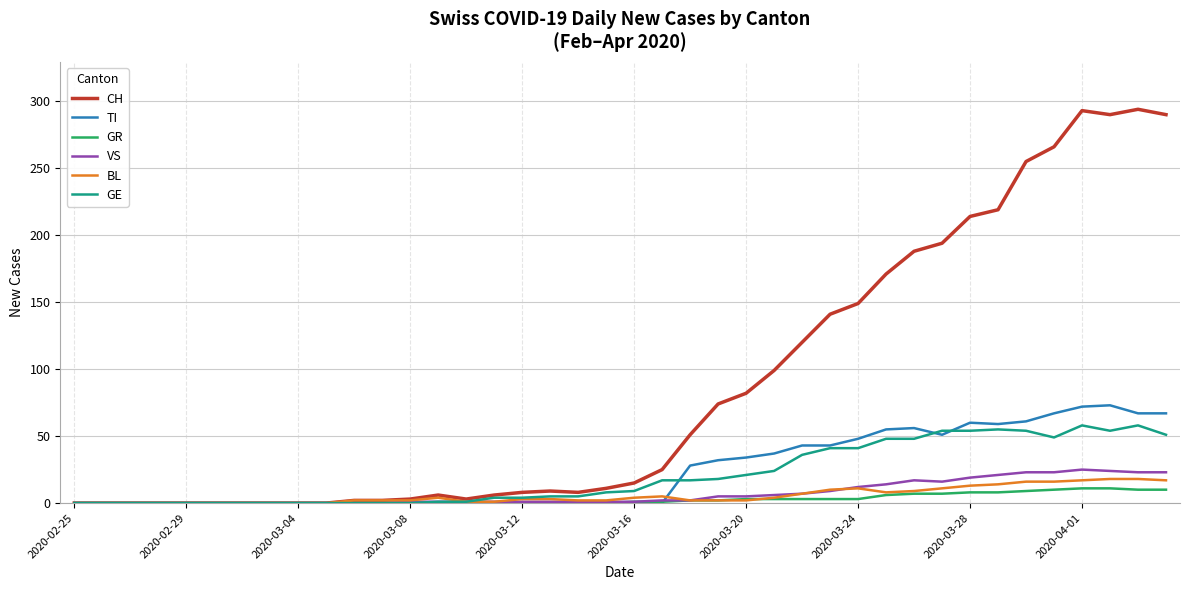

What is the maximum value shown in the chart?

294